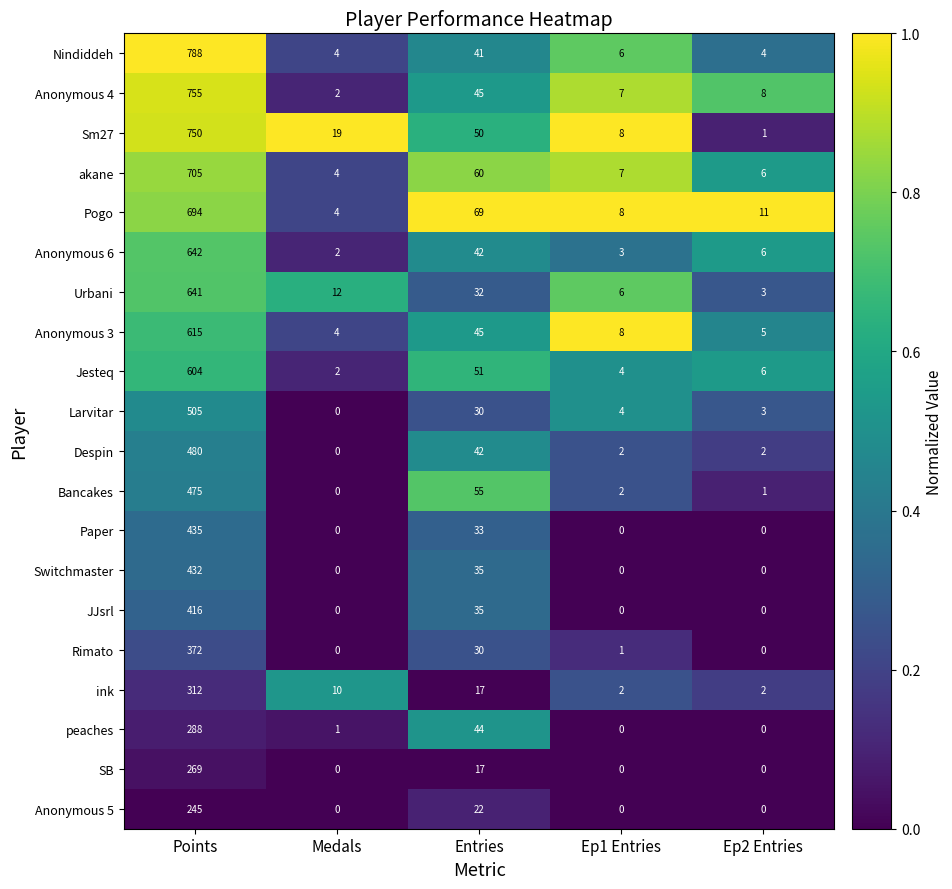

Which category has the highest value across all series?

Points